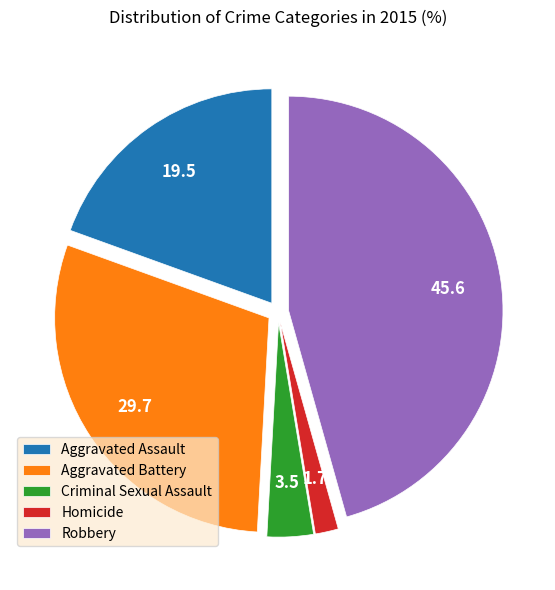

Do Robbery and Aggravated Battery together represent more than half of the pie?

Yes